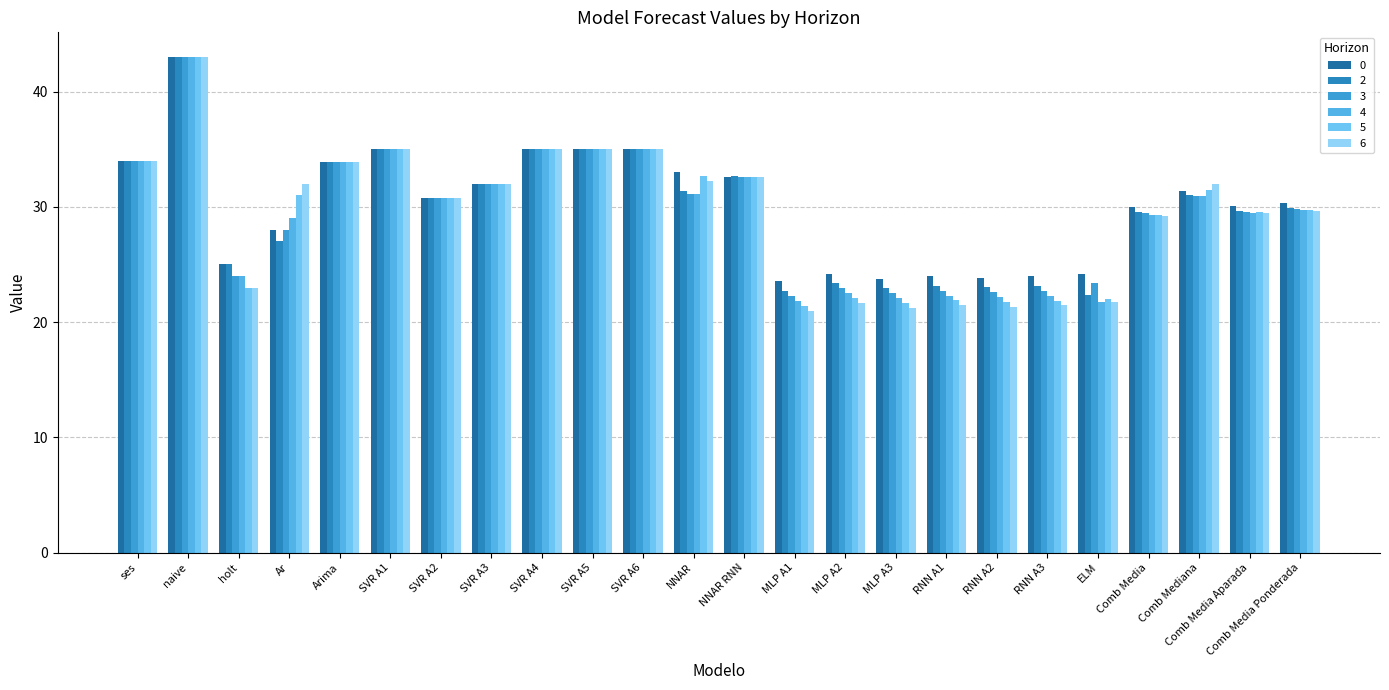

What is the value of the 4 bar at the 3rd from the left?

24.0